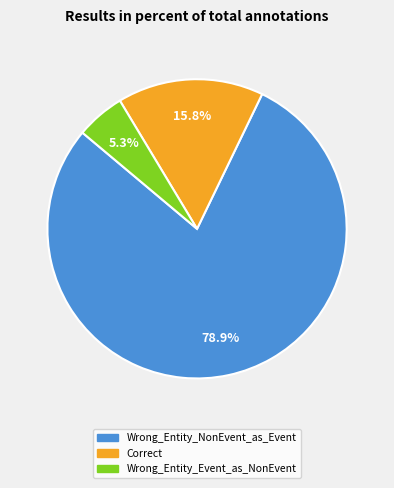

What is the total percentage of Correct and Wrong_Entity_Event_as_NonEvent?

21.1%